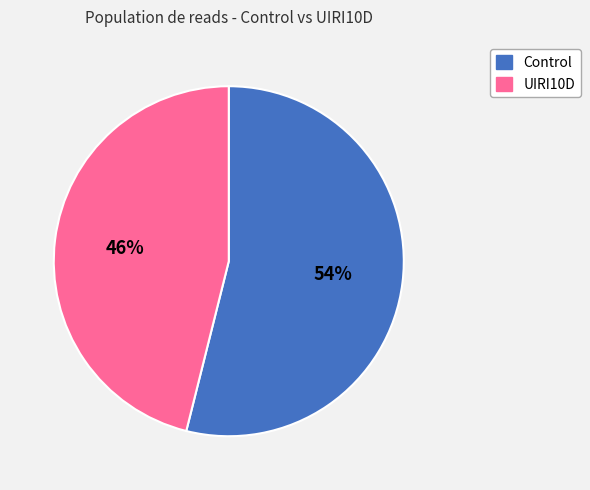

To the nearest percent, what is the difference between the largest and smallest slice percentages?

8%